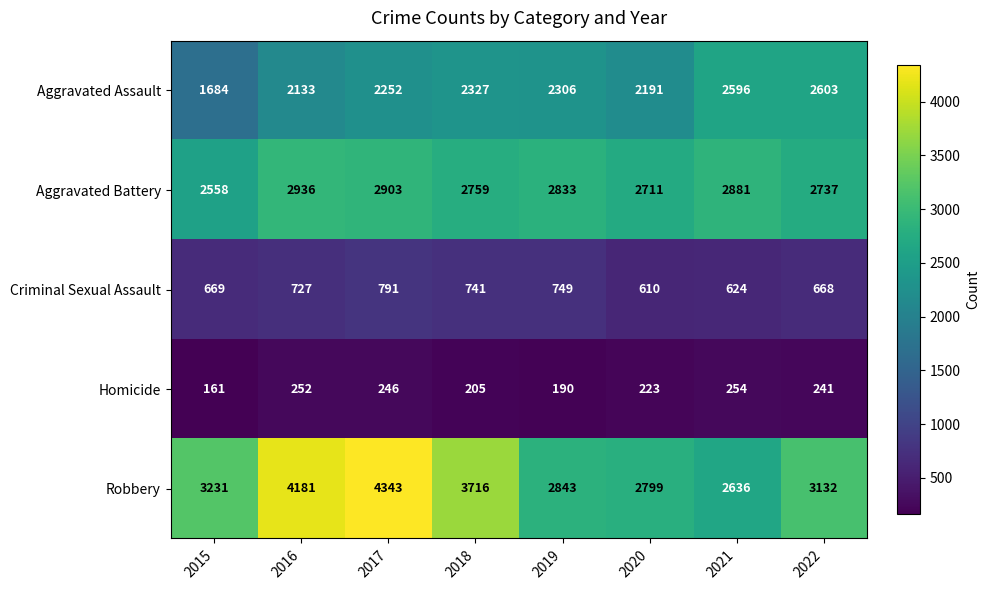

The value of Aggravated Assault at 2018 is 774. True or false?

False